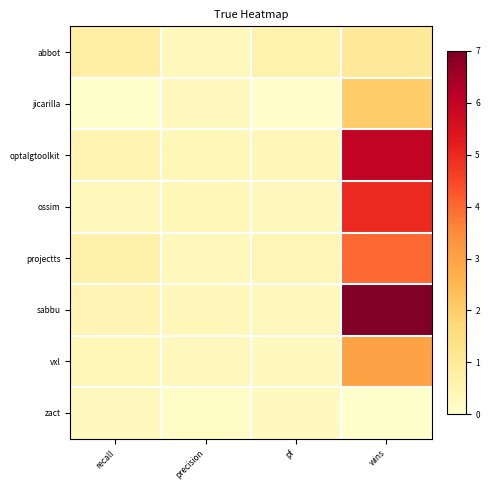

What is the difference between the highest and lowest values at wins?

7.0